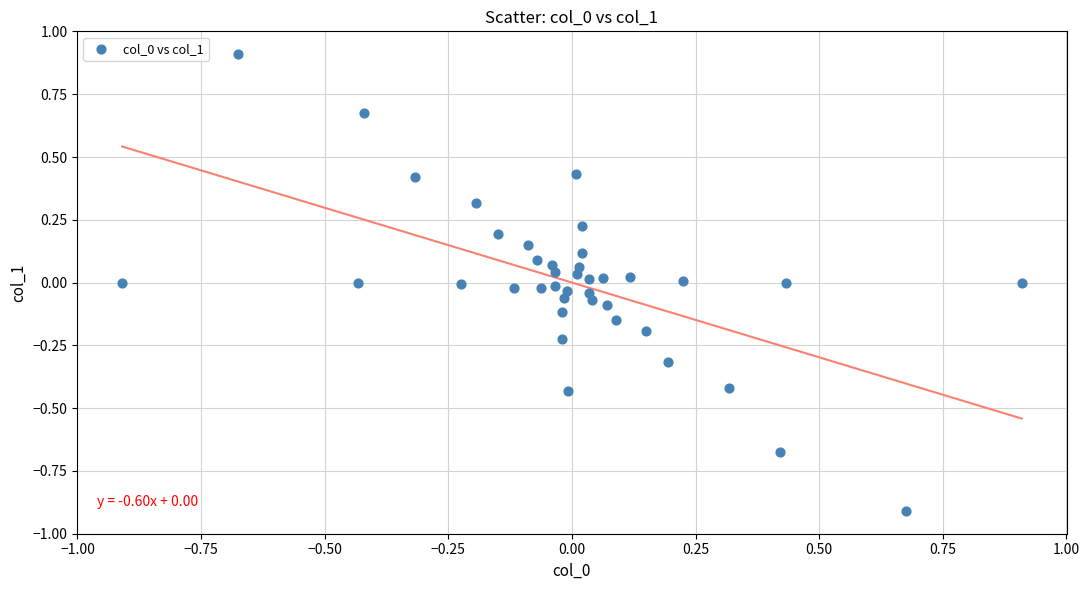

What is the range of Y values (max minus min)?

1.8